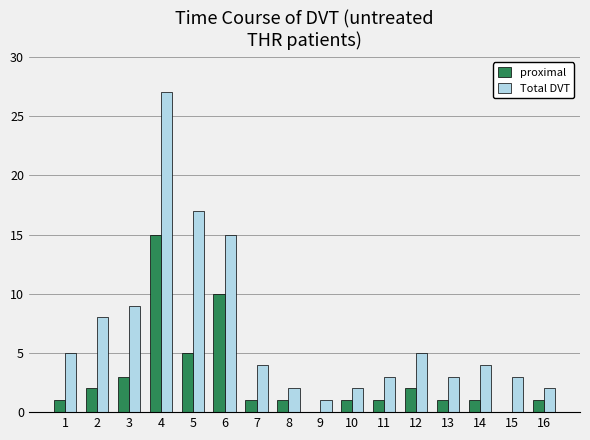

The value of Total DVT at 11 is 3. True or false?

True